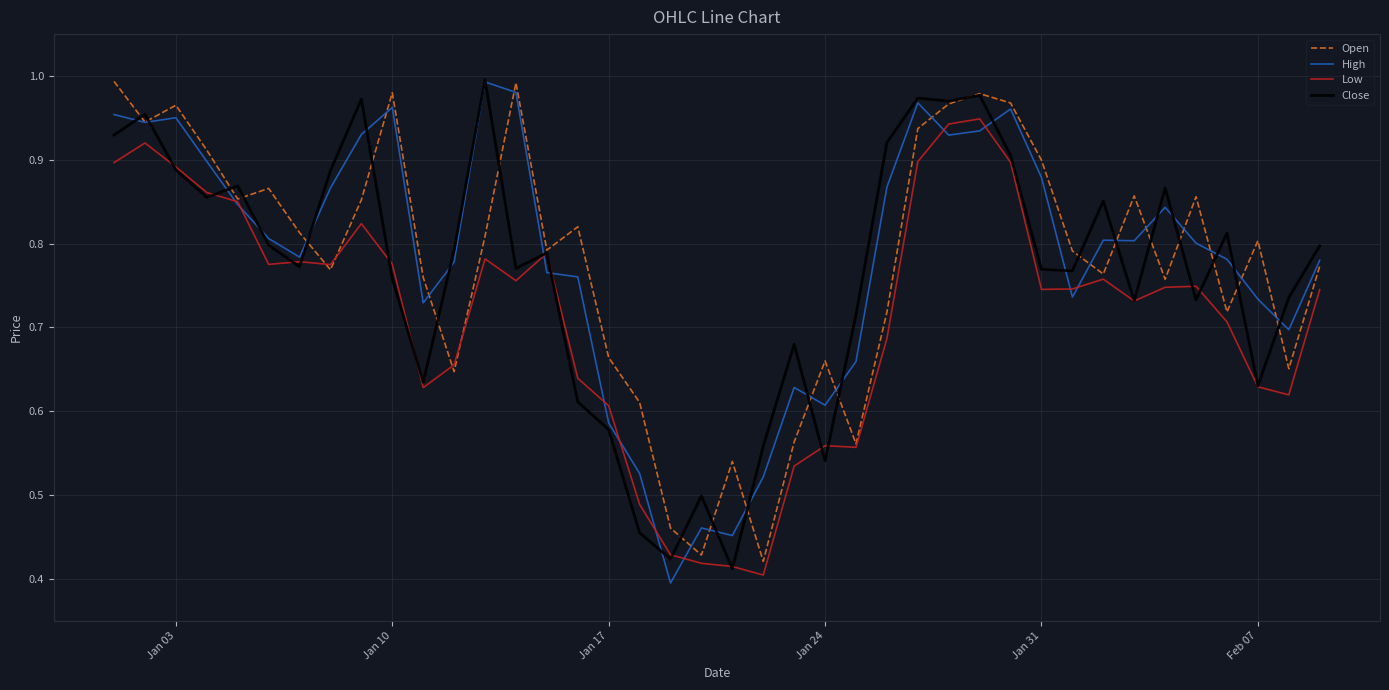

Count the number of data series in this chart.

4